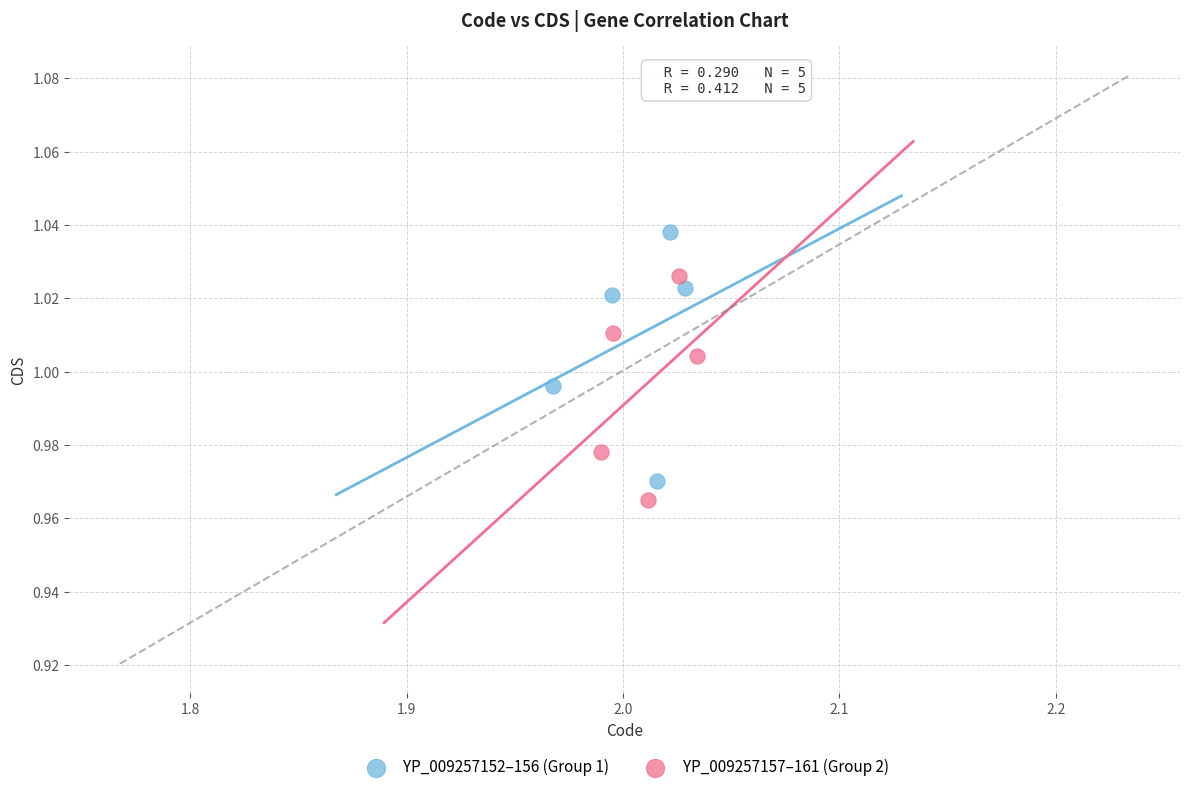

Which series contains the highest Y value?

YP_009257152–156 (Group 1)